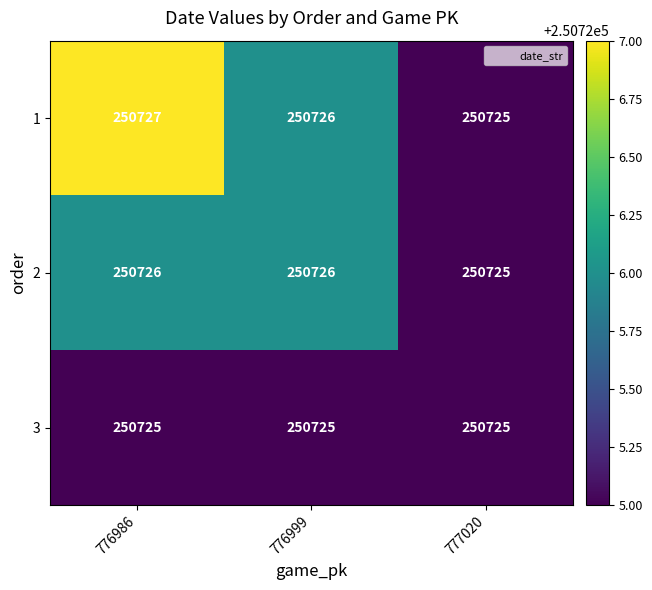

Reading right to left, list all the values displayed in this chart.

1: 777020=250725	776999=250726	776986=250727
2: 777020=250725	776999=250726	776986=250726
3: 777020=250725	776999=250725	776986=250725